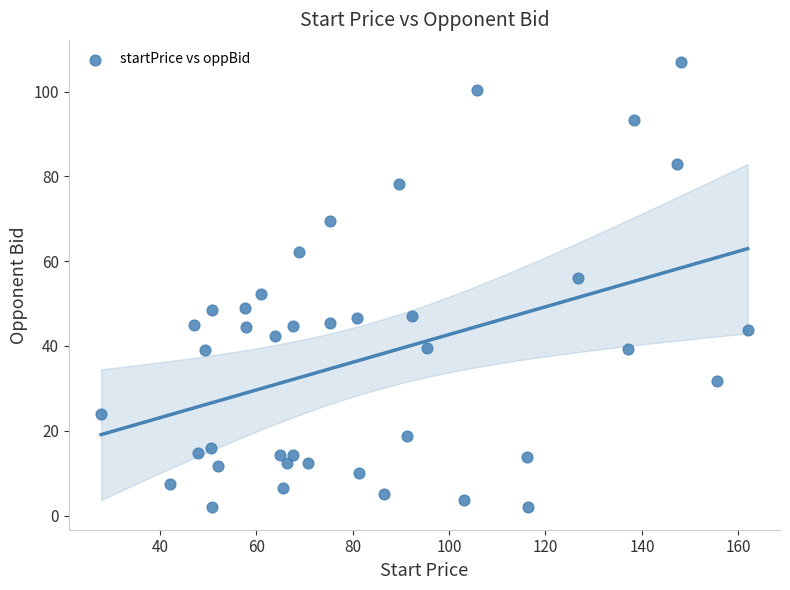

What is the range of X values (max minus min)?

134.1